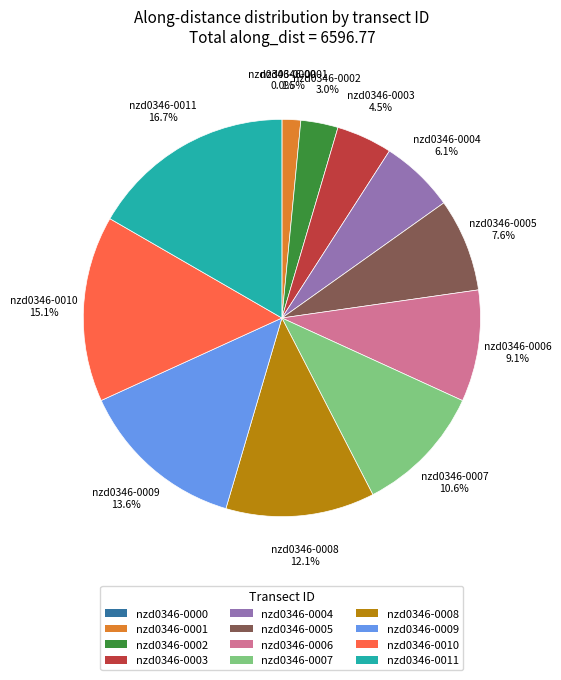

Which has a higher value, nzd0346-0009 or nzd0346-0007?

nzd0346-0009